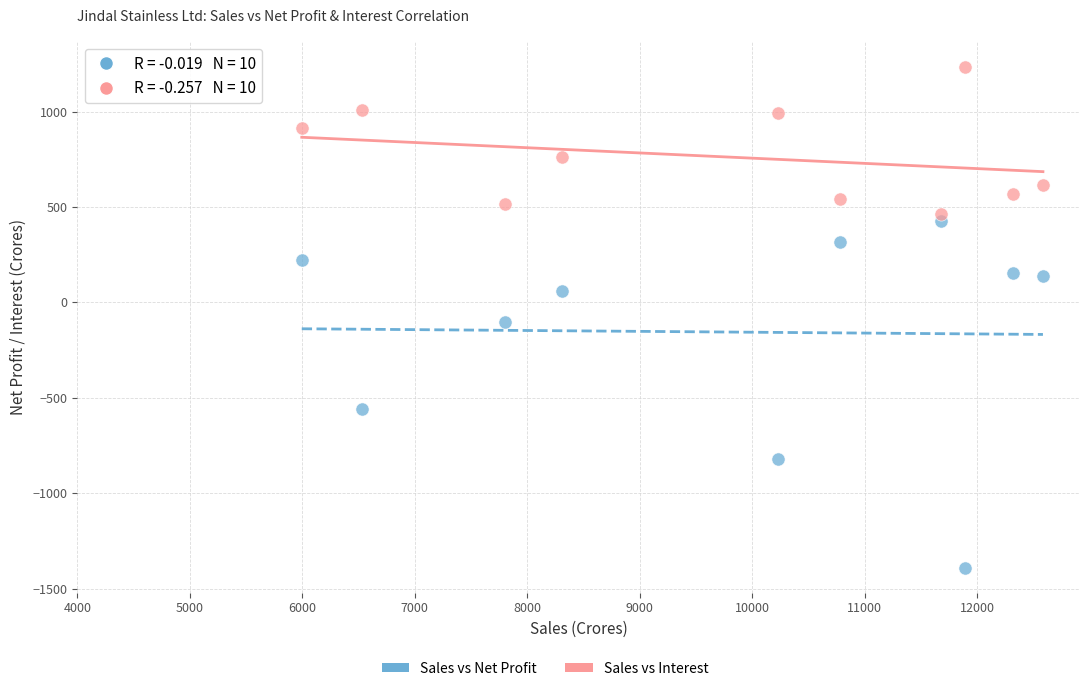

Which series contains the highest Y value?

Sales vs Interest